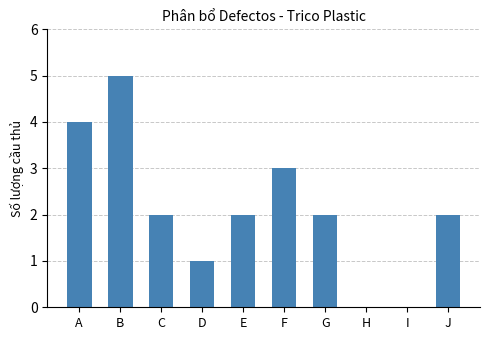

What is the ratio of the value at G to the value at E?

1.0